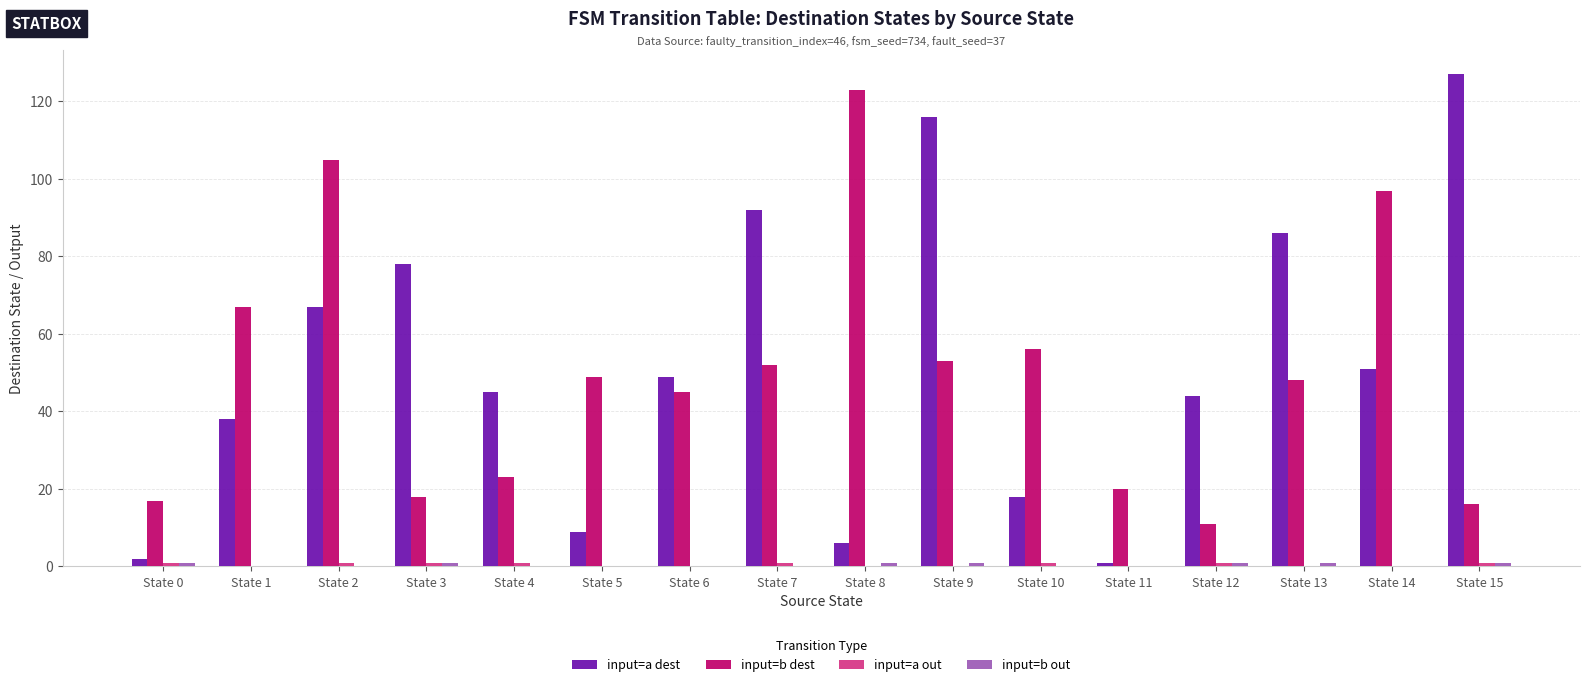

Which series has the widest spread of values?

input=a dest